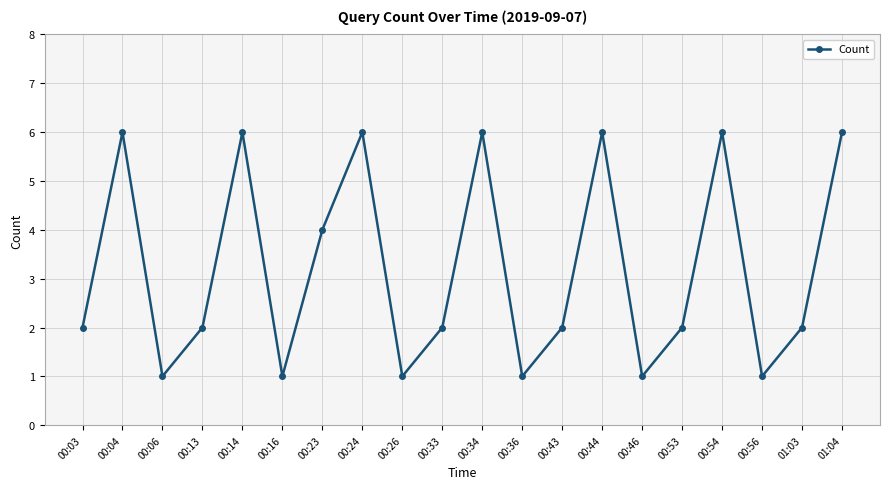

Count the number of categories in the chart.

20